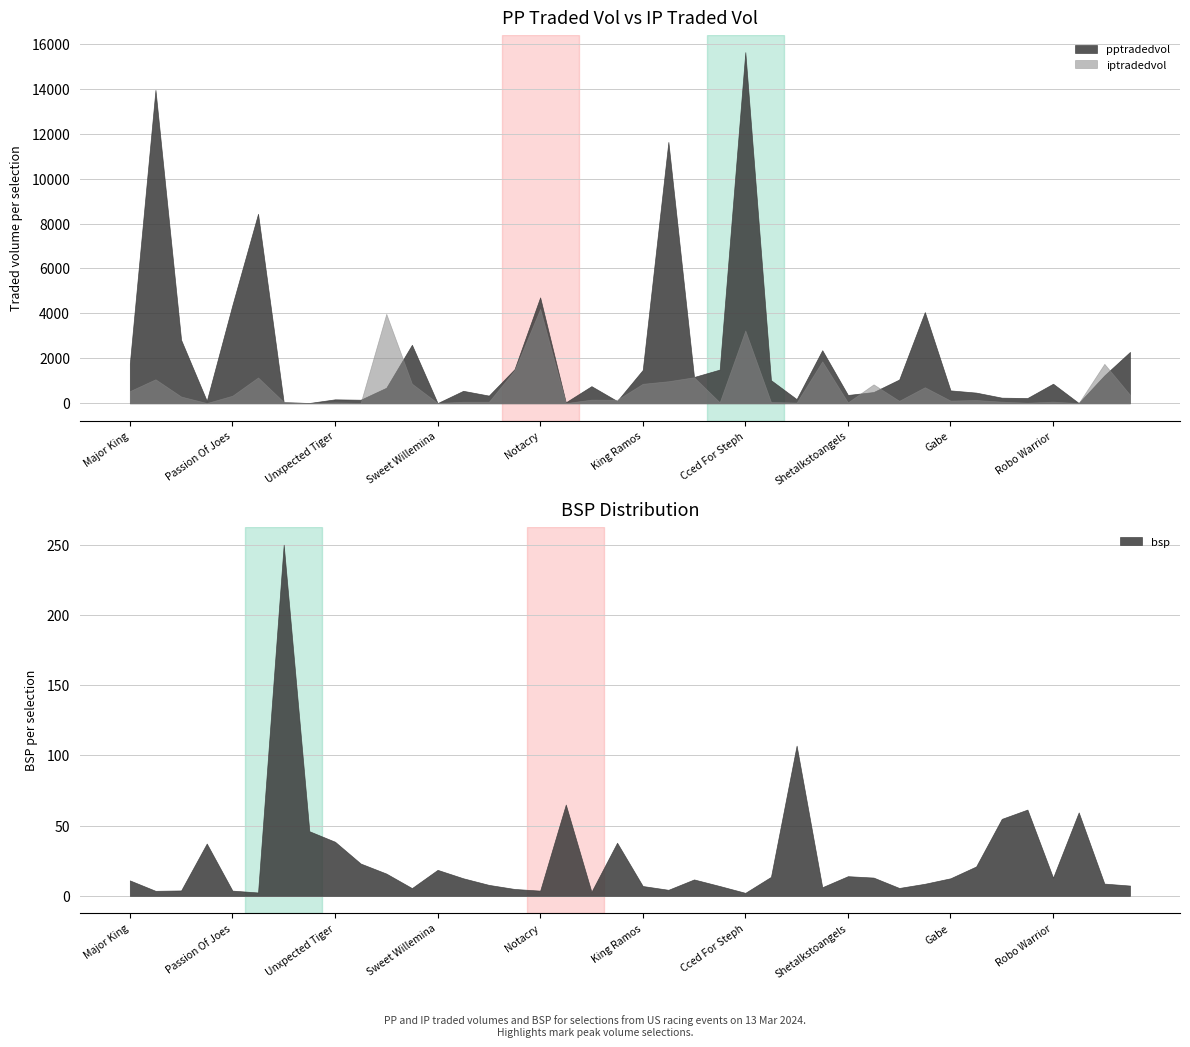

The value of pptradedvol at Miss M M is 3901.8. True or false?

False